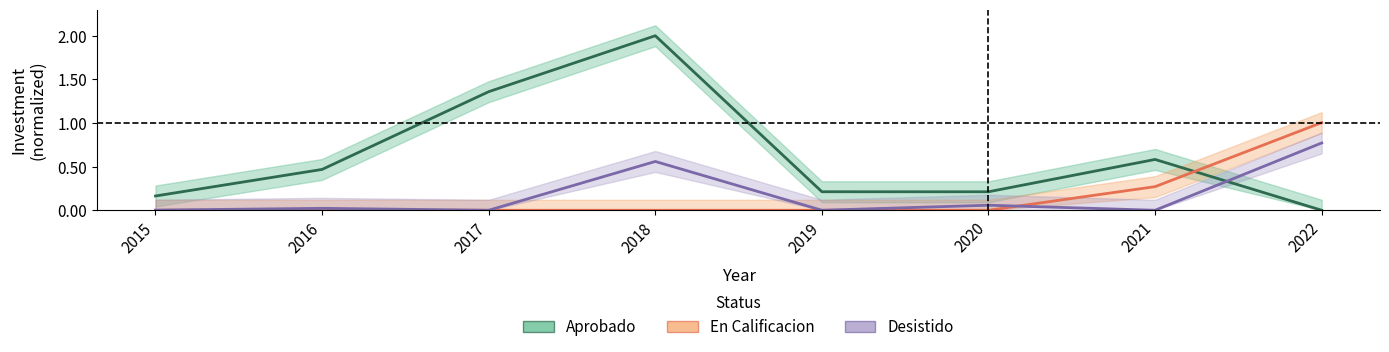

What is the average value of the En Calificacion series?

0.2